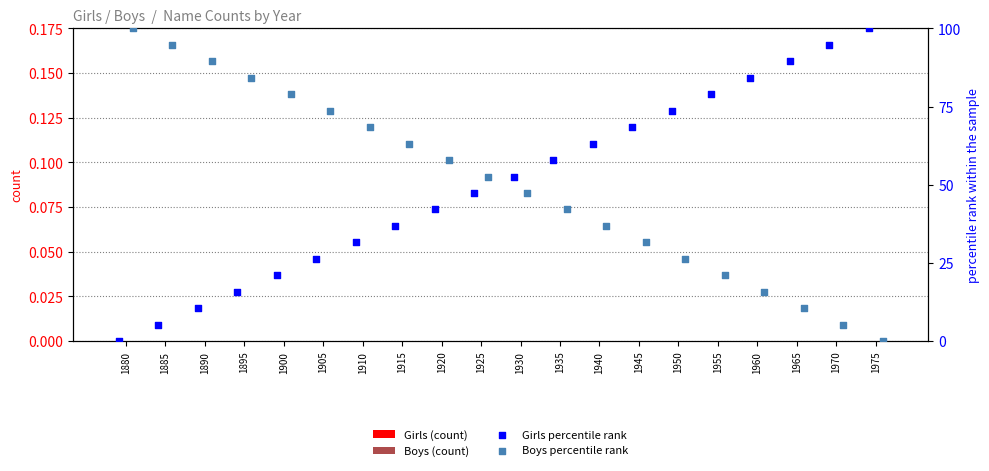

Which series contains the highest Y value?

Girls percentile rank